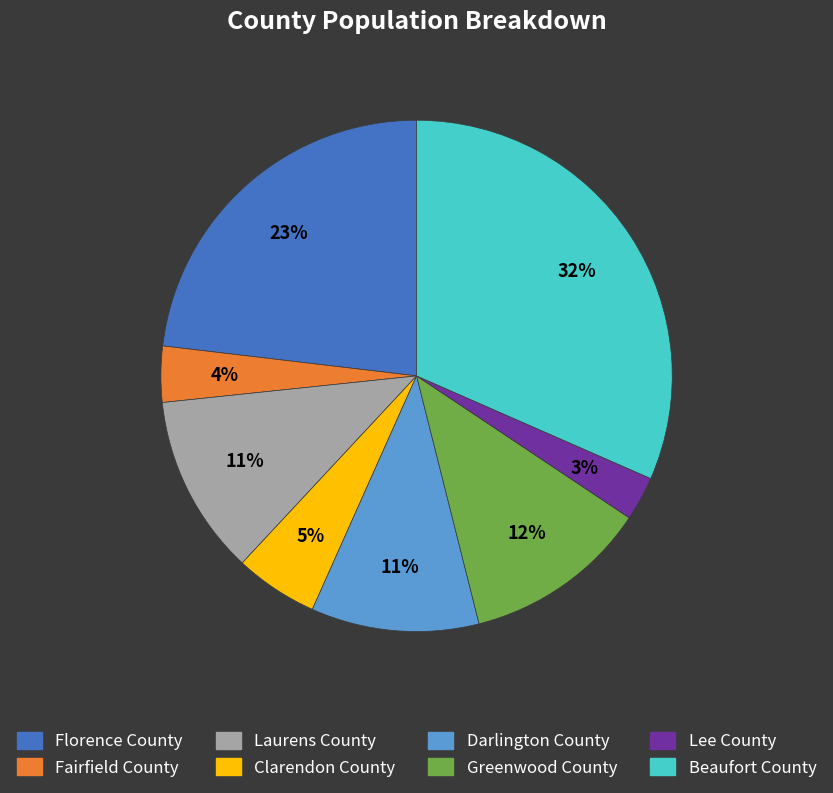

What percentage is the Fairfield County slice, to the nearest percent?

4%